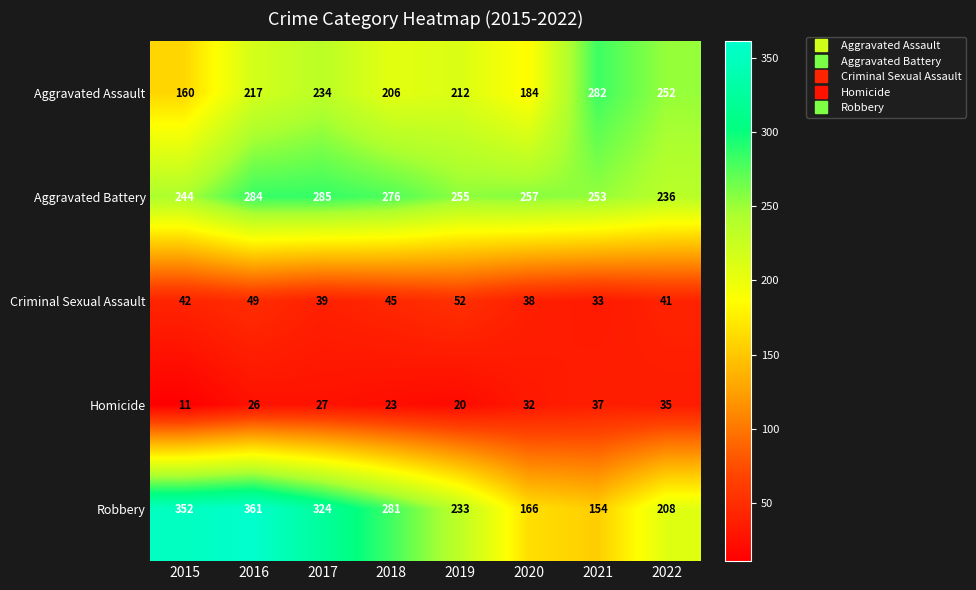

Read the Criminal Sexual Assault value at 2019.

52